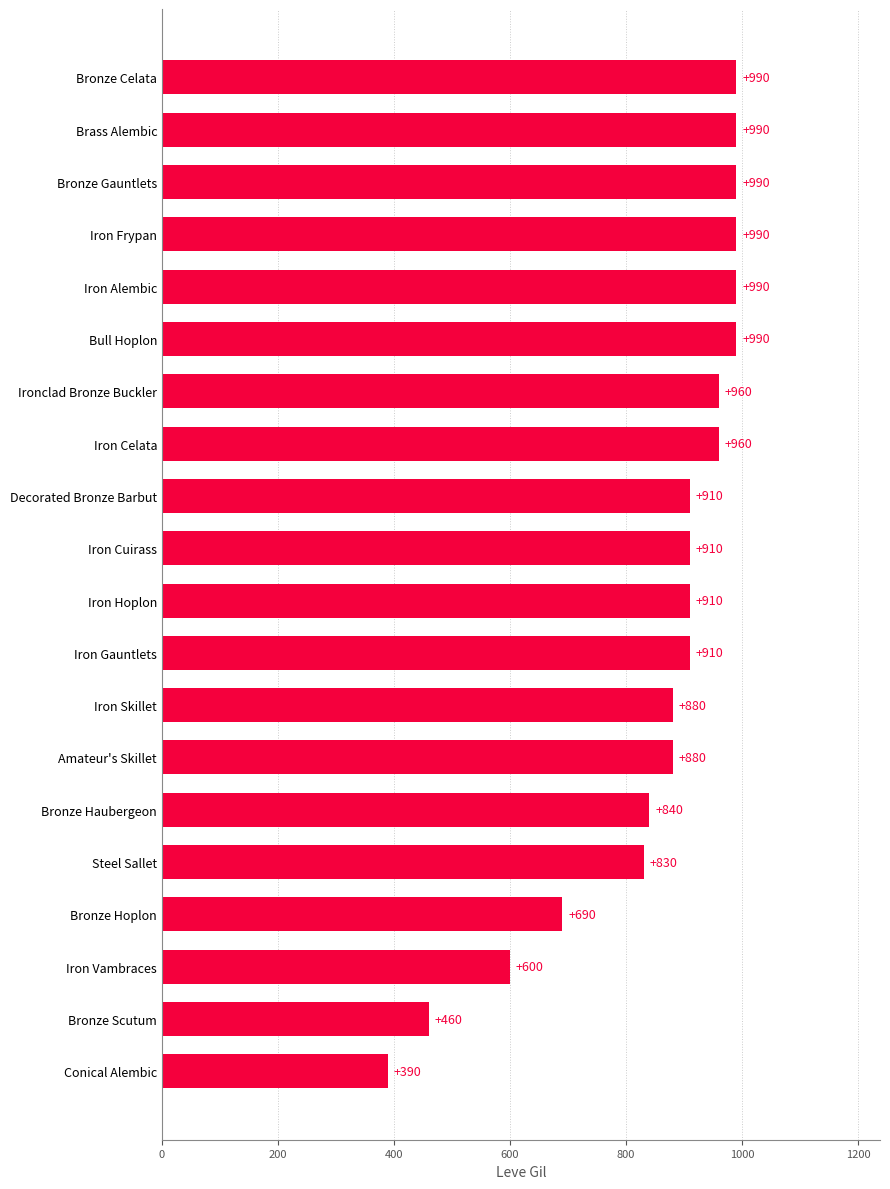

Which has a higher value, Amateur's Skillet or Ironclad Bronze Buckler?

Ironclad Bronze Buckler